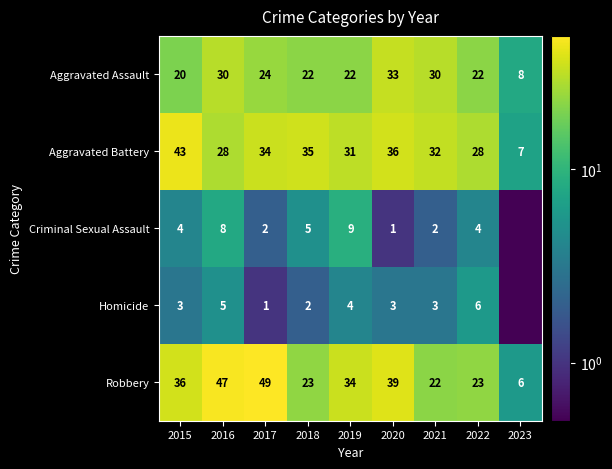

What is the sum of the Aggravated Assault values at 2018 and 2016?

52.0